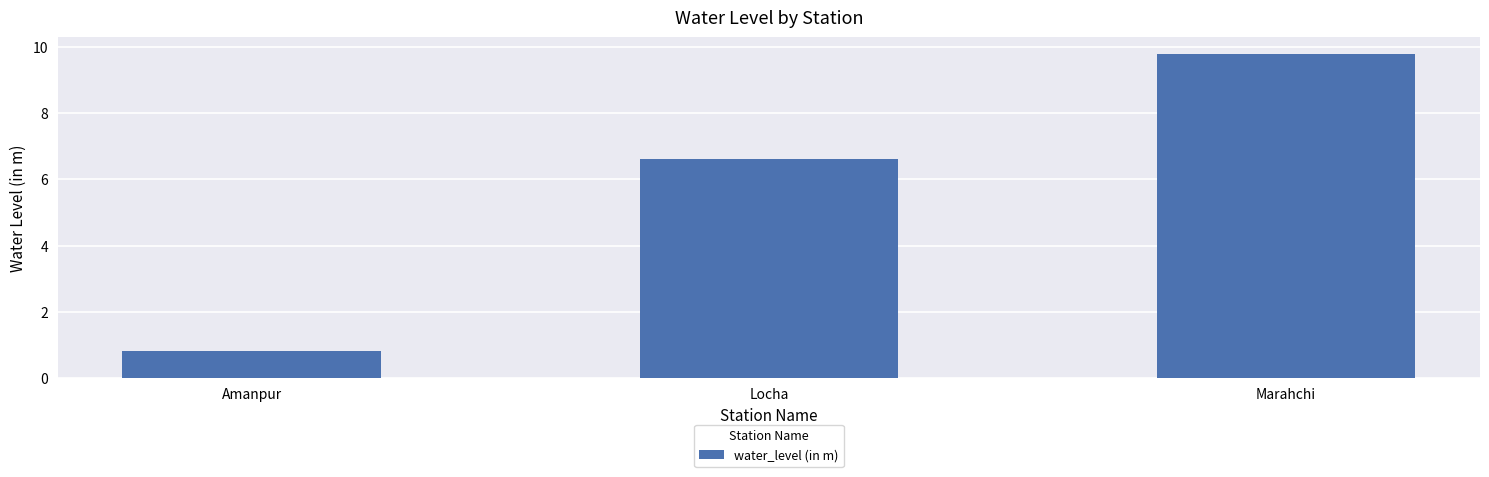

What is the label of the 3rd bar from the right?

Amanpur